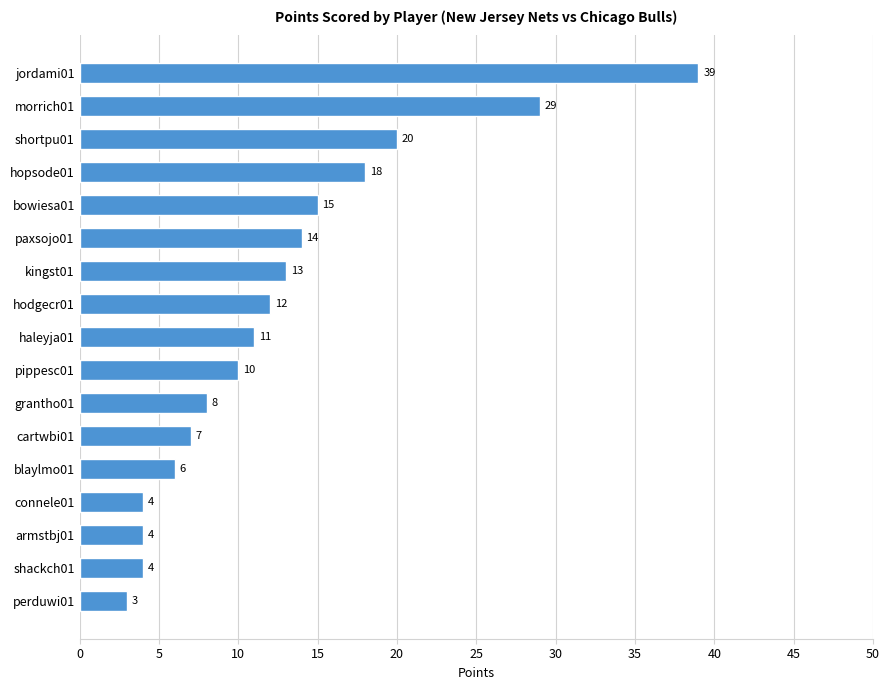

What is the greatest value displayed?

39